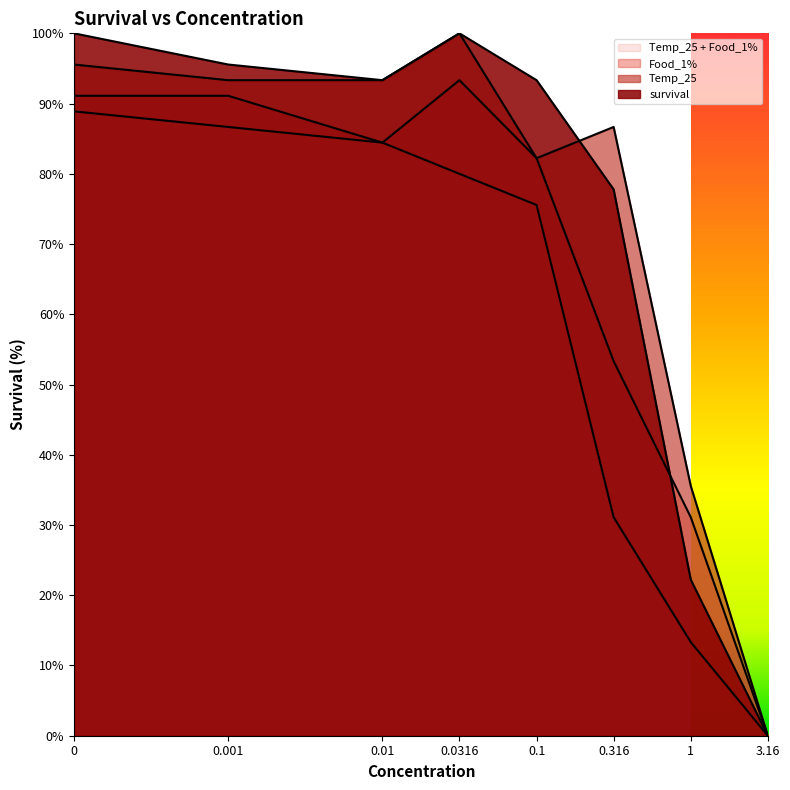

What is the average value of the Temp_25 series?

73.3